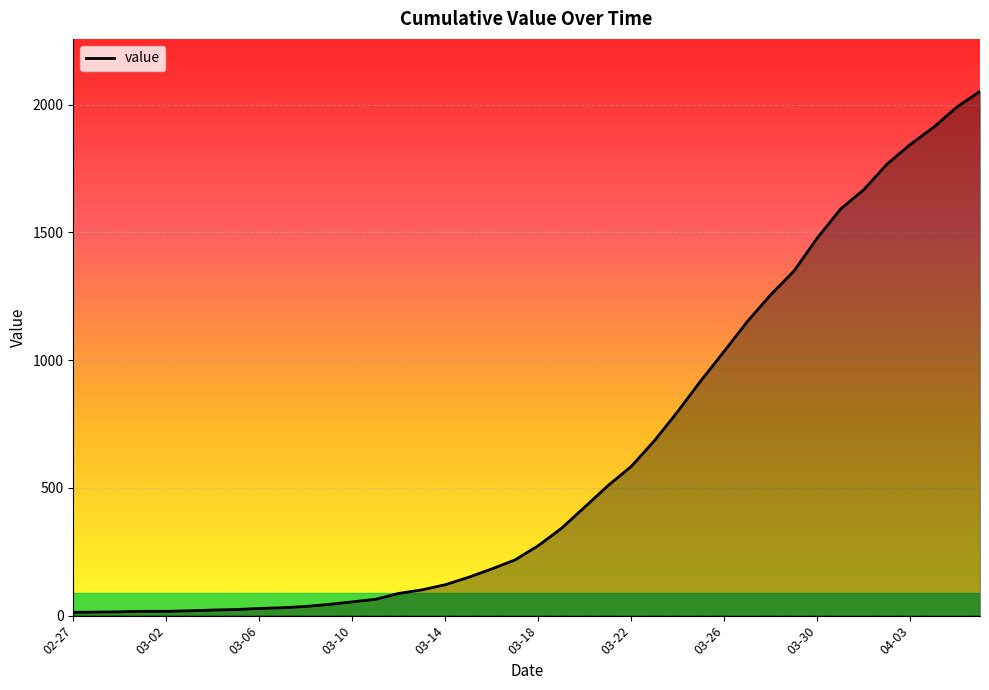

What is the difference between the maximum and minimum values?

2039